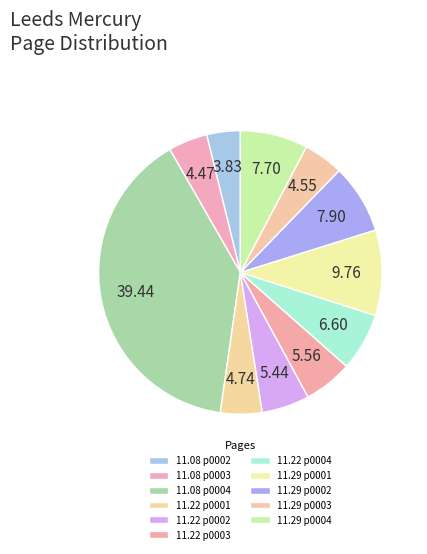

How many slices are in this pie chart?

11